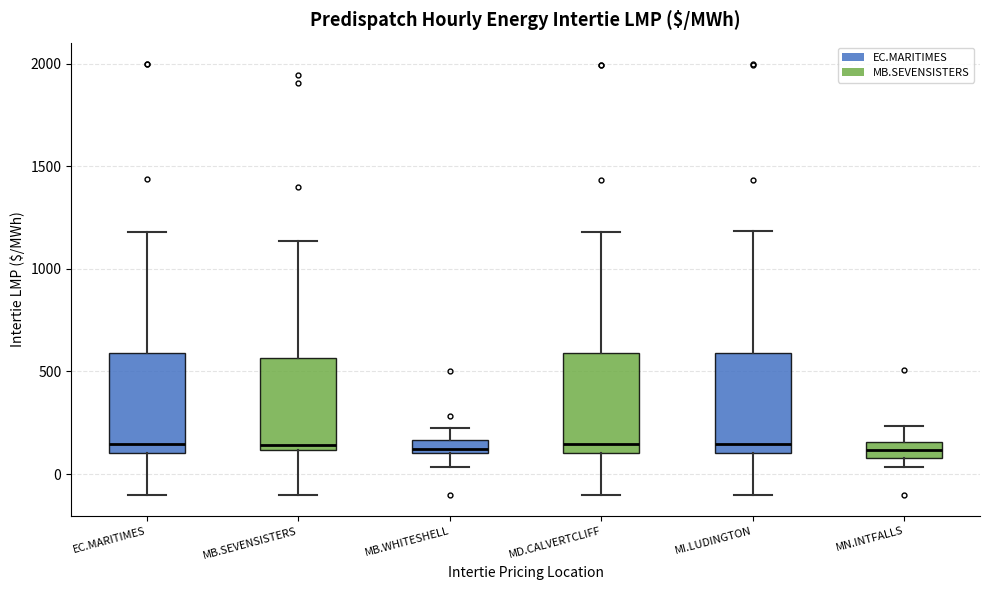

Where does the median line of the box for MB.SEVENSISTERS sit on the y-axis? The values are not printed on the chart, so give them approximately, as read against the axis.

150